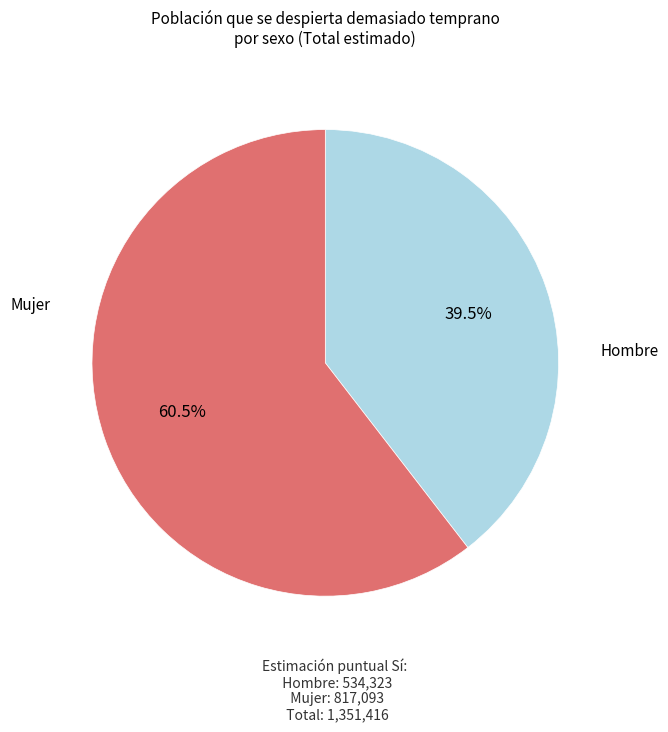

Does any single category account for the majority?

Yes